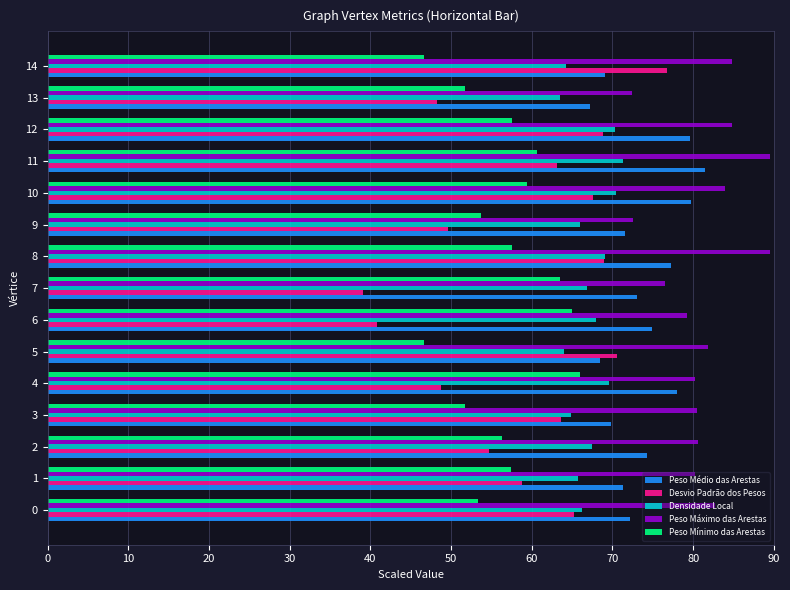

Is the value of Densidade Local at 6 greater than the value of Peso Médio das Arestas at 12?

No